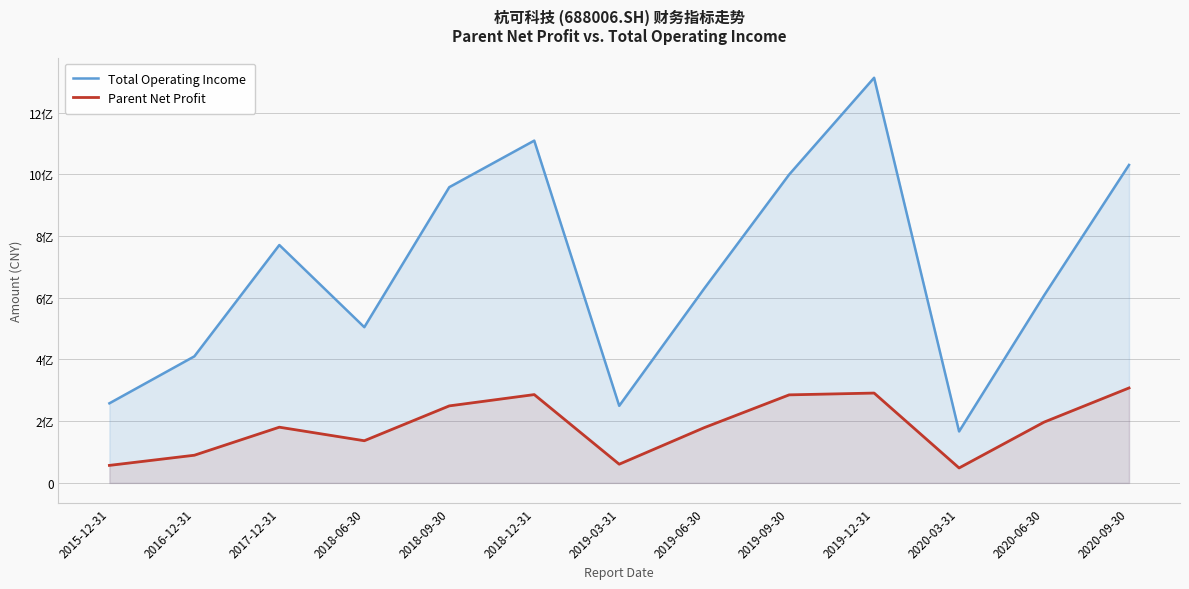

What is the value of the Parent Net Profit point at the 5th from the left?

249622744.9